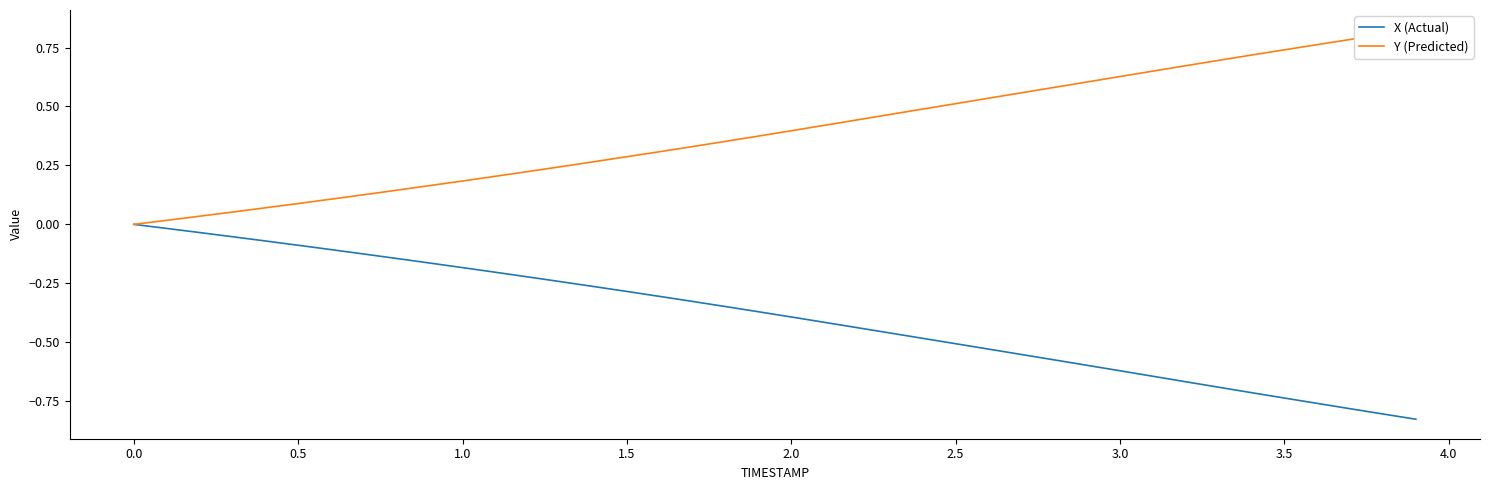

Count the number of data series in this chart.

2